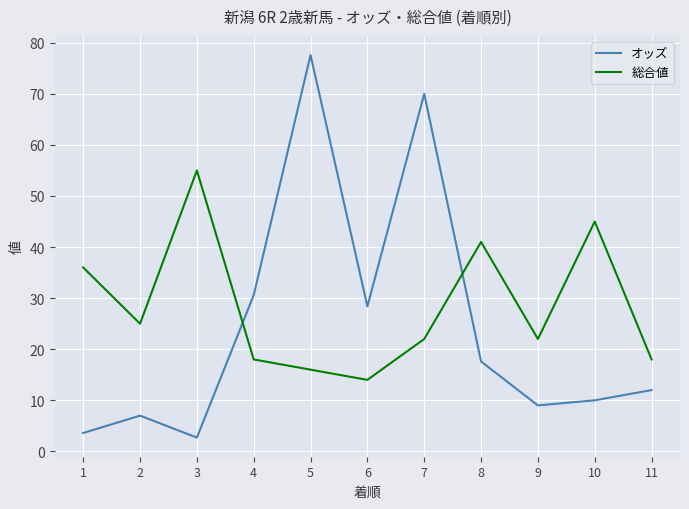

Which series has the largest range (max minus min)?

オッズ